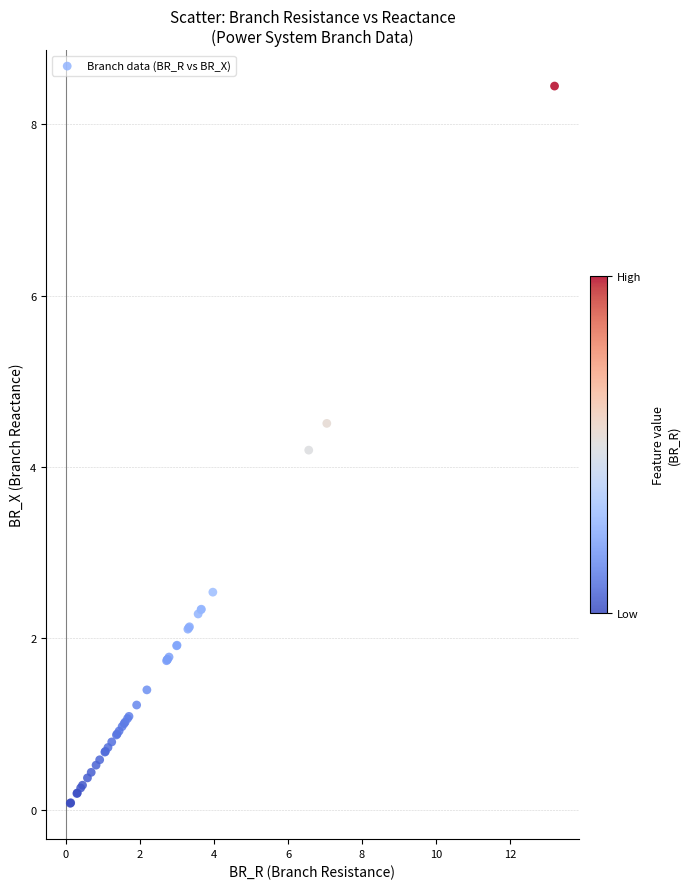

What Y value in the scatter plot is closest to 4?

4.2